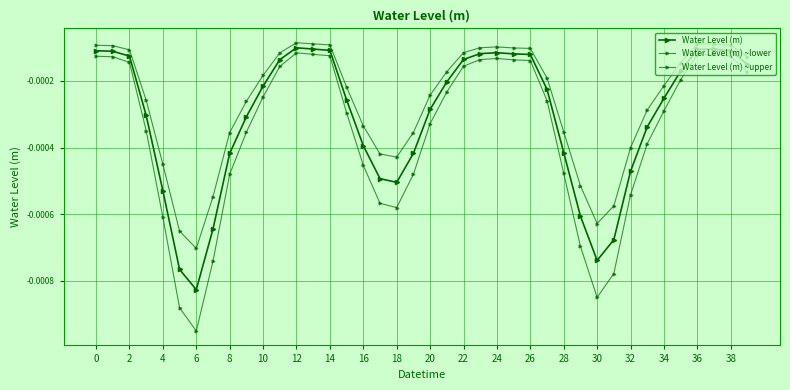

How many categories are shown in the chart?

40